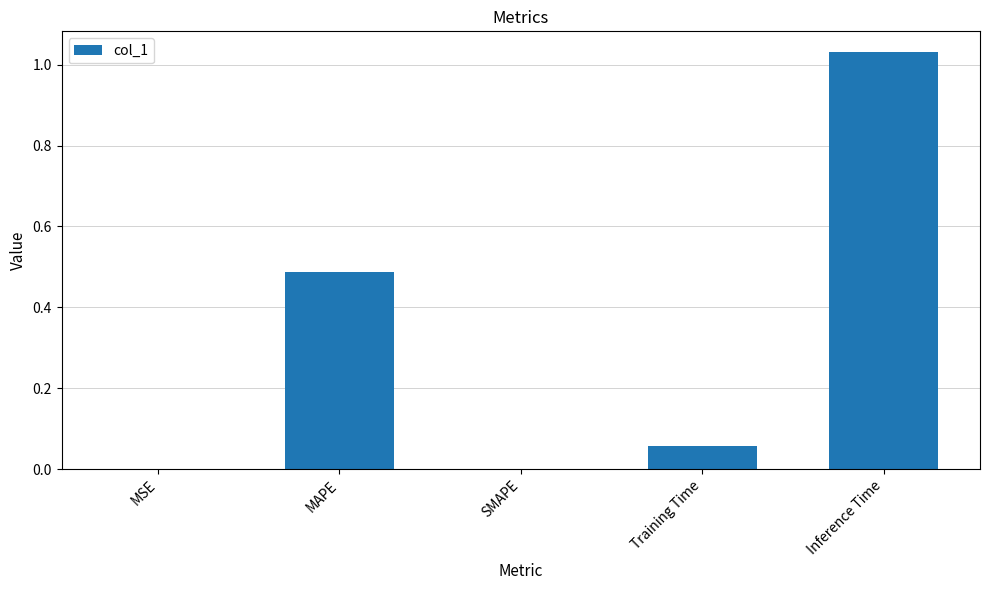

Are the bars horizontal?

No